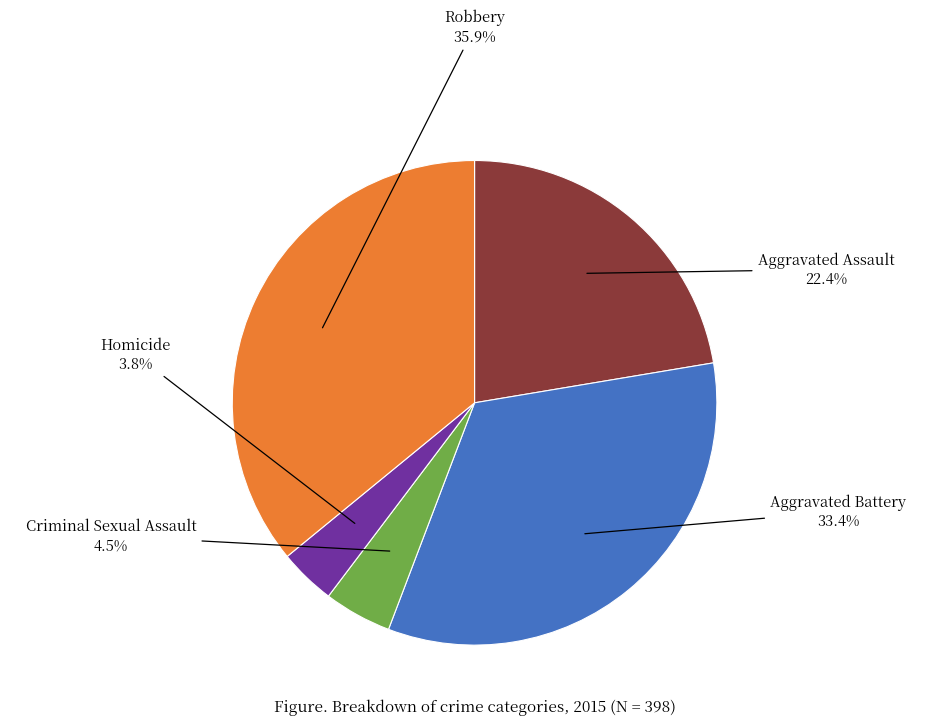

Is there any slice that represents more than half of the pie?

No